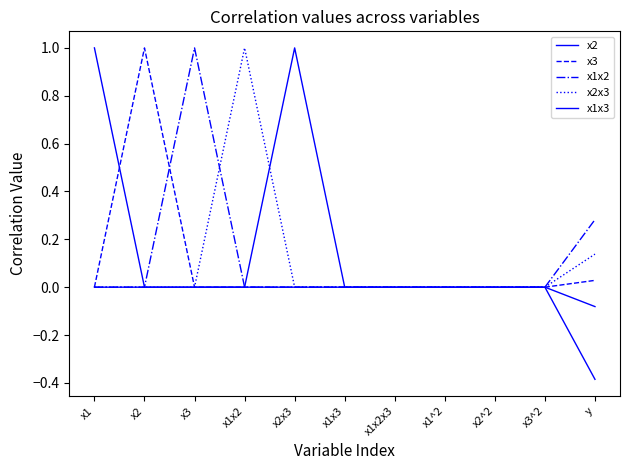

Reading left to right, transcribe all the data shown in this chart.

x2: 1.0	0.0	0.0	0.0	0.0	0.0	0.0	0.0	0.0	0.0	-0.4
x3: 0.0	1.0	0.0	0.0	0.0	0.0	0.0	0.0	0.0	0.0	0.0
x1x2: 0.0	0.0	1.0	0.0	0.0	0.0	0.0	0.0	0.0	0.0	0.3
x2x3: 0.0	0.0	0.0	1.0	0.0	0.0	0.0	0.0	0.0	0.0	0.1
x1x3: 0.0	0.0	0.0	0.0	1.0	0.0	0.0	0.0	0.0	0.0	-0.1